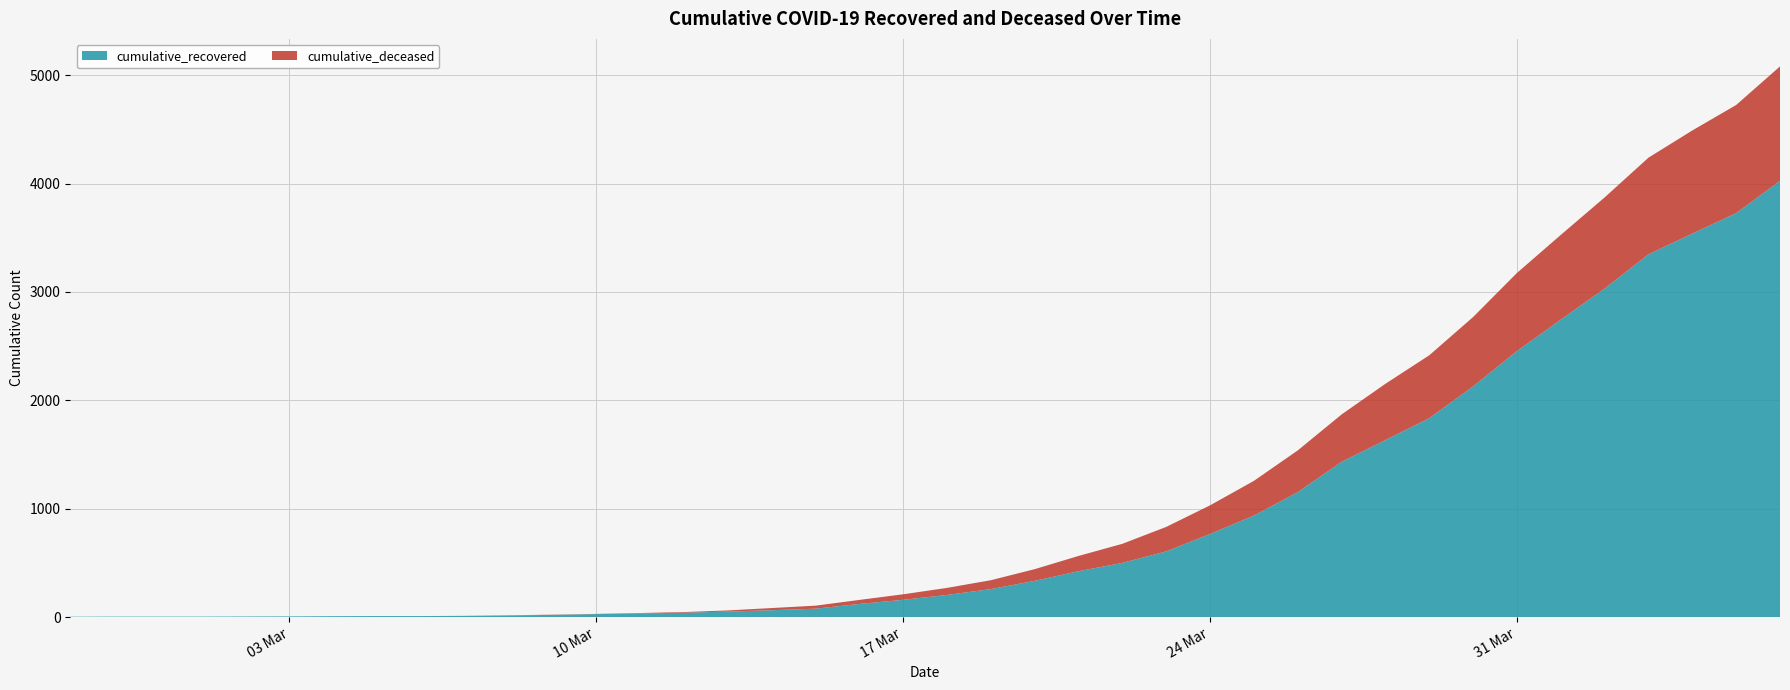

Which category has the highest value across all series?

2020-04-06